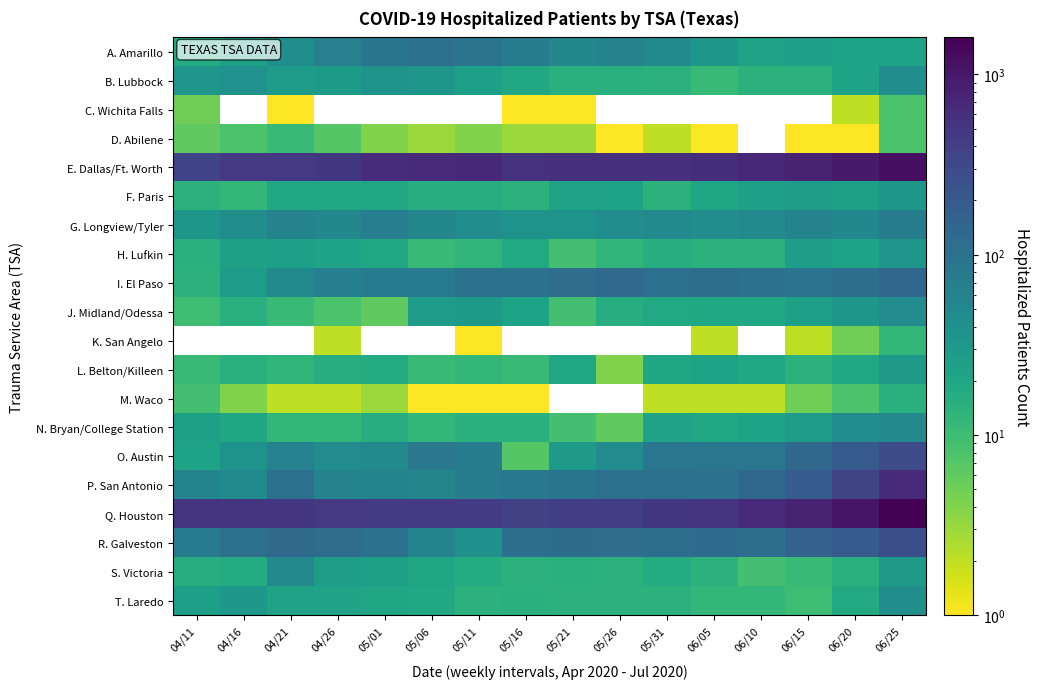

Which series has the widest spread of values?

Q. Houston